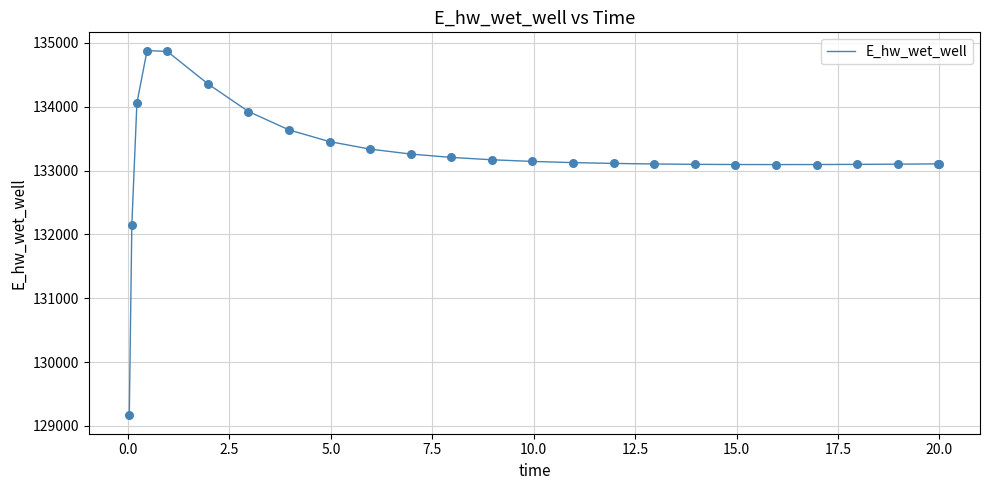

What is the minimum value shown in the chart?

129163.7